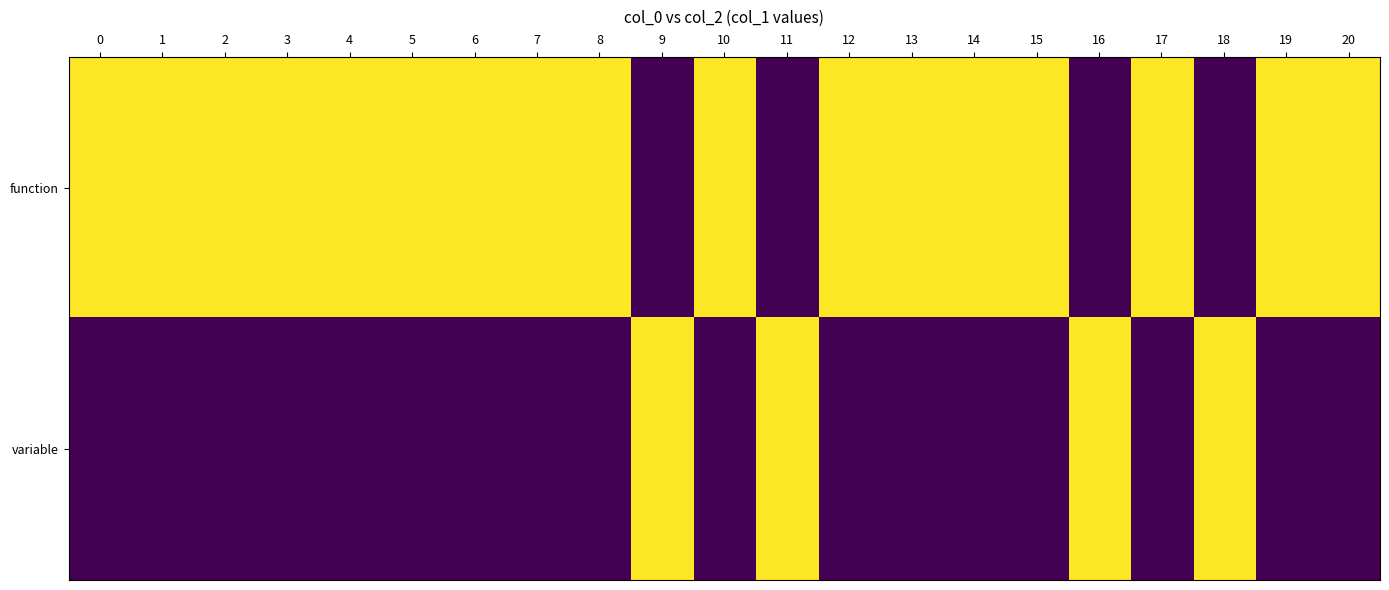

Which series has the largest total across all categories?

function